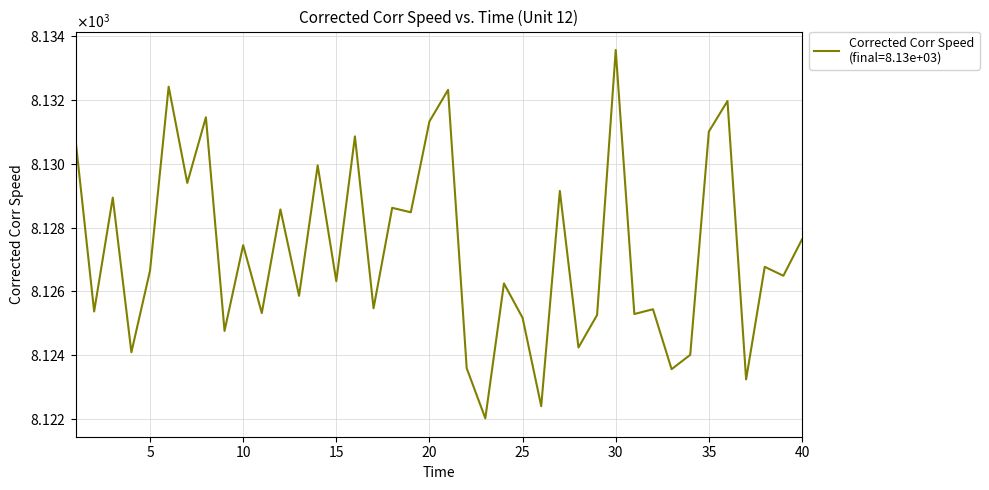

Reading left to right, list all the values displayed in this chart.

1=8130.8	2=8125.4	3=8128.9	4=8124.1	5=8126.6	6=8132.4	7=8129.4	8=8131.5	9=8124.8	10=8127.4	11=8125.3	12=8128.6	13=8125.9	14=8129.9	15=8126.3	16=8130.9	17=8125.5	18=8128.6	19=8128.5	20=8131.3	21=8132.3	22=8123.6	23=8122.0	24=8126.2	25=8125.2	26=8122.4	27=8129.1	28=8124.2	29=8125.3	30=8133.6	31=8125.3	32=8125.4	33=8123.6	34=8124.0	35=8131.0	36=8132.0	37=8123.2	38=8126.8	39=8126.5	40=8127.6